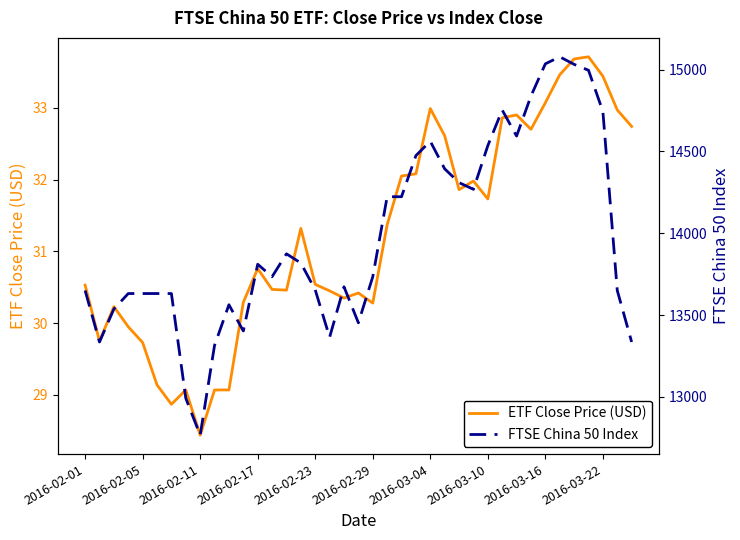

Rank the series at 26 from highest to lowest value.

FTSE China 50 Index, ETF Close Price (USD)